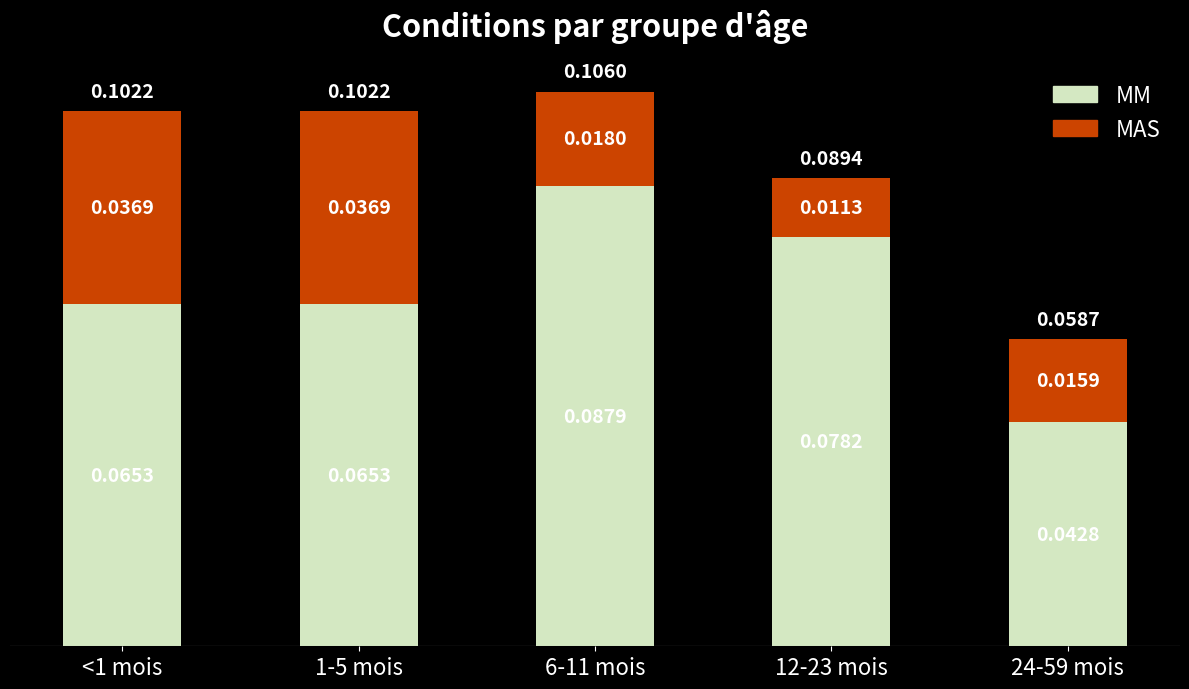

What is the sum of all MM values?

0.3